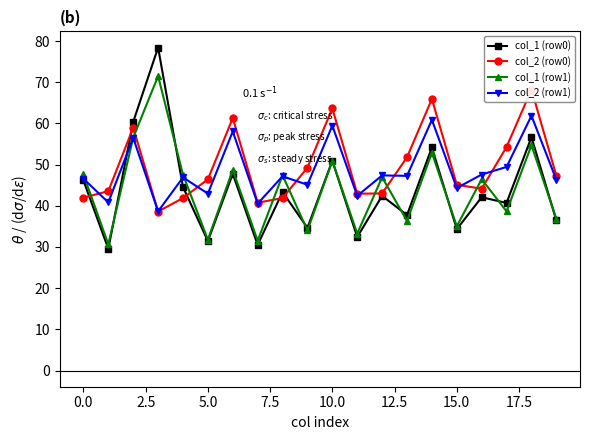

The value of col_1 (row1) at 10.0 is 29.4. True or false?

False